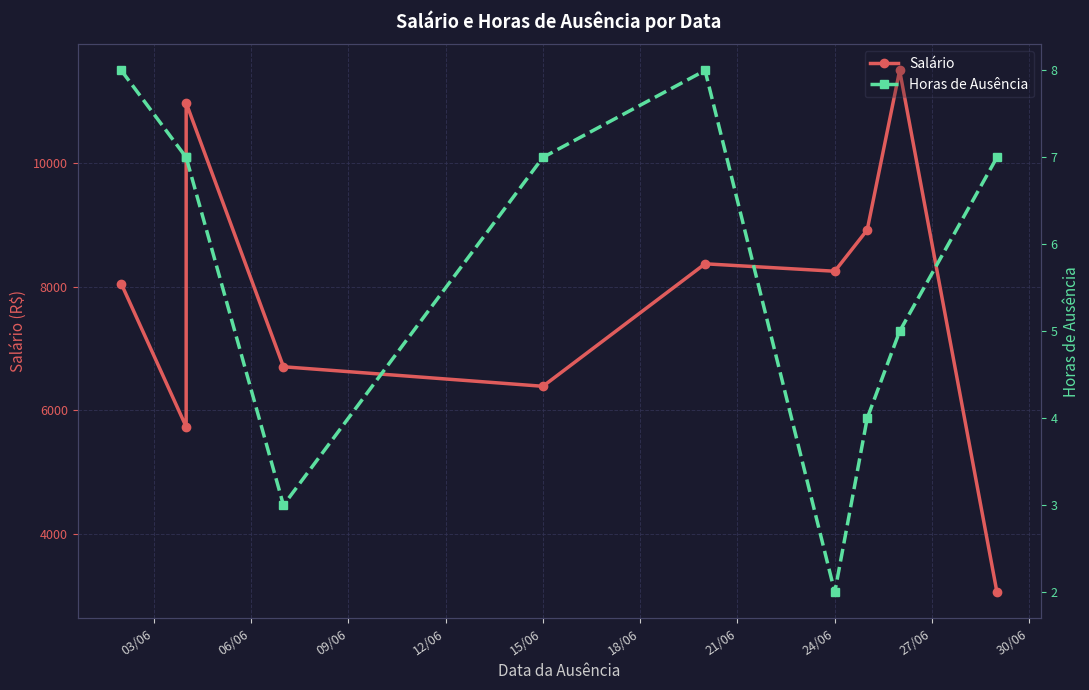

True or false: Salário has more than 2 points higher than both neighbors.

True